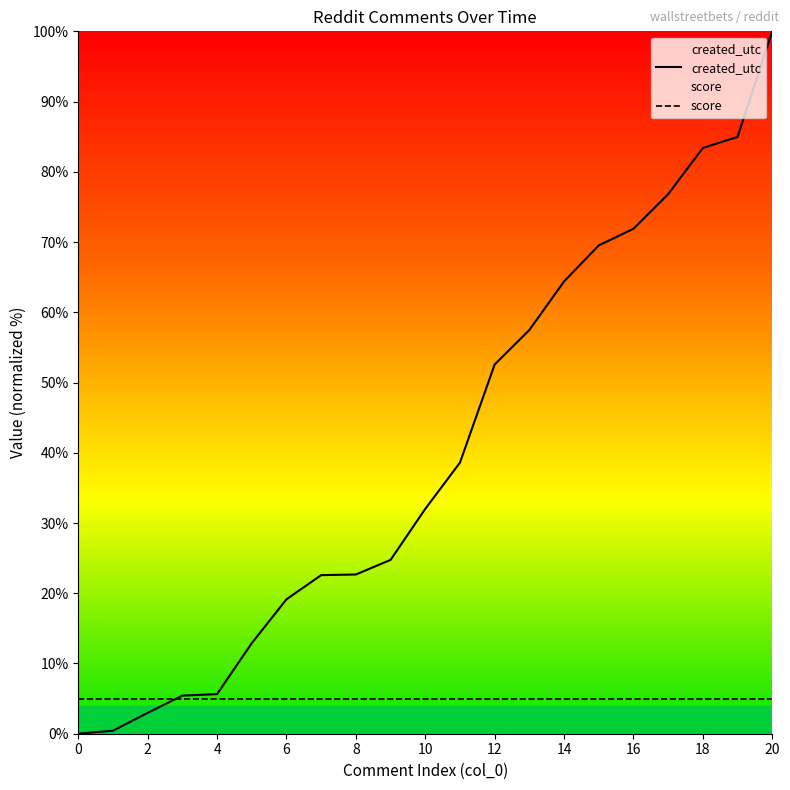

What is the total value across all series at 8?

27.7